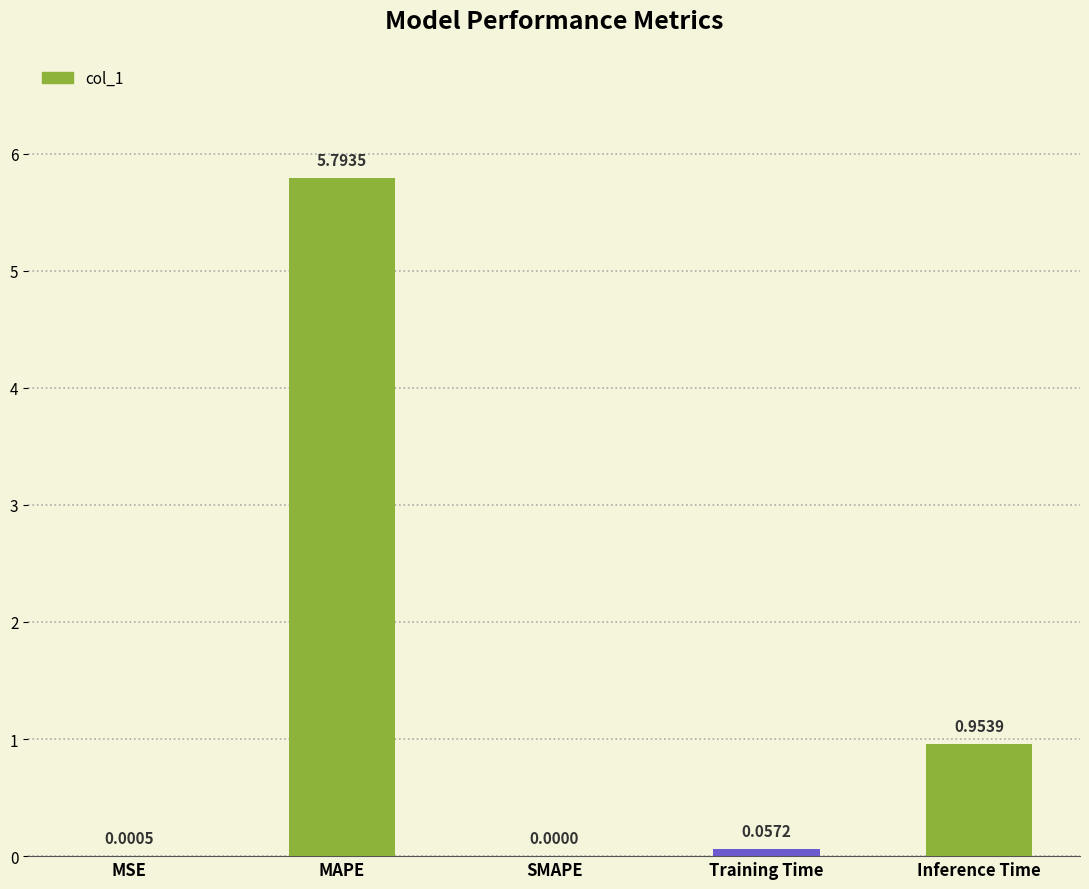

How many values are above zero?

4